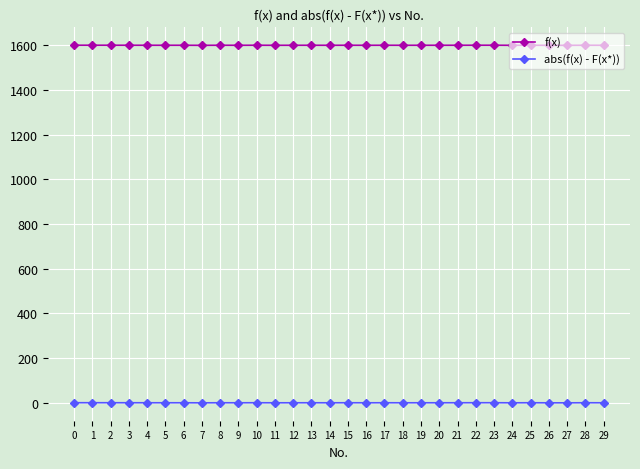

Rank the series by their maximum value, from highest to lowest.

f(x), abs(f(x) - F(x*))